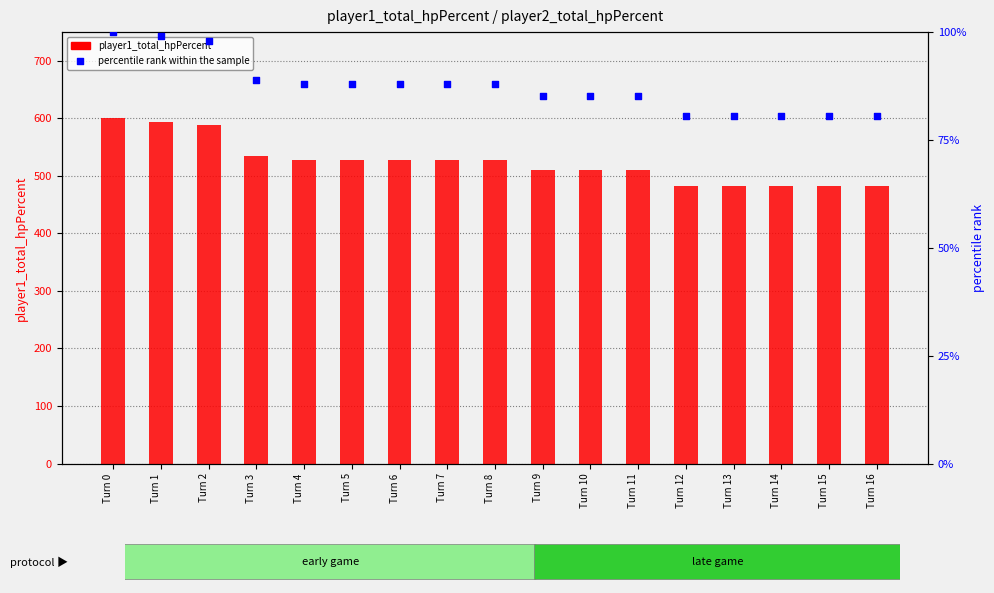

Which series contains the highest Y value?

player1_total_hpPercent